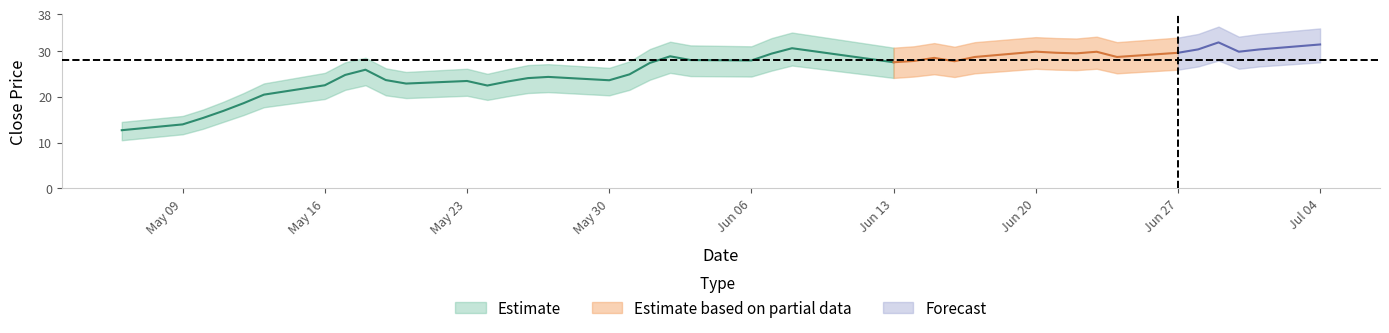

How many data points in Close are above 27?

22